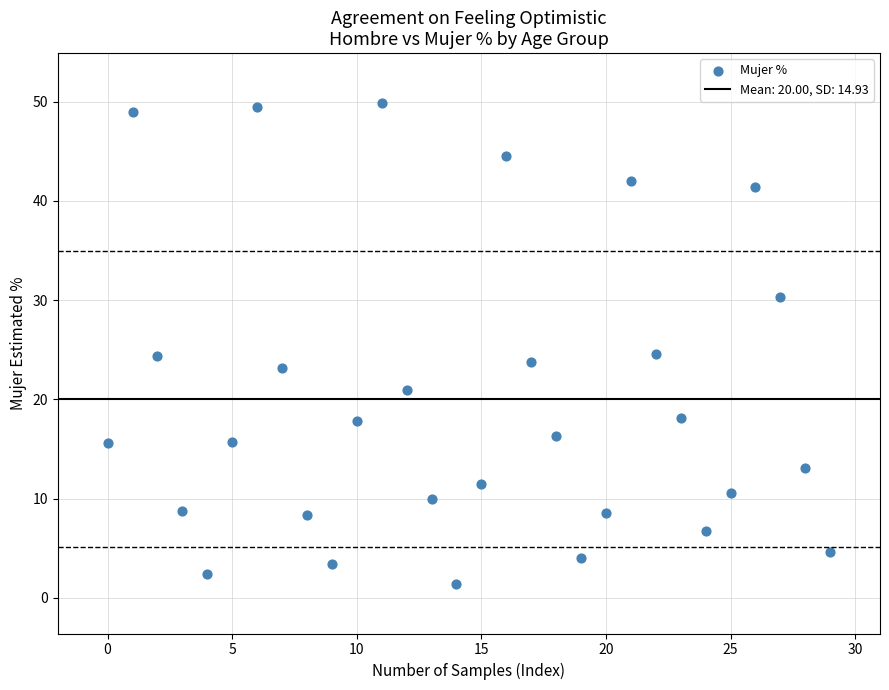

What is the range of Y values (max minus min)?

48.5